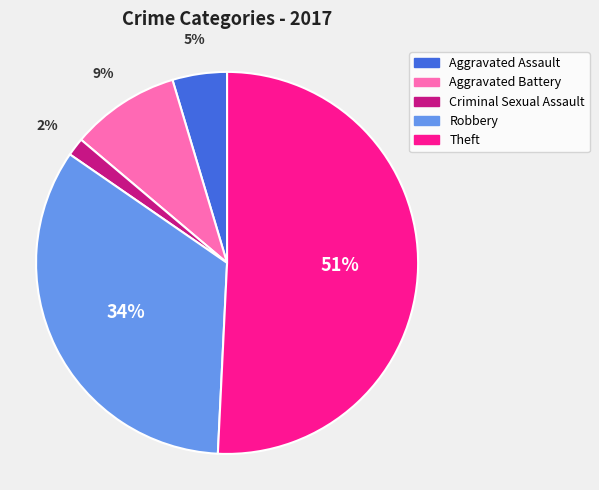

To the nearest percent, what is the difference between the largest and smallest slice percentages?

49%